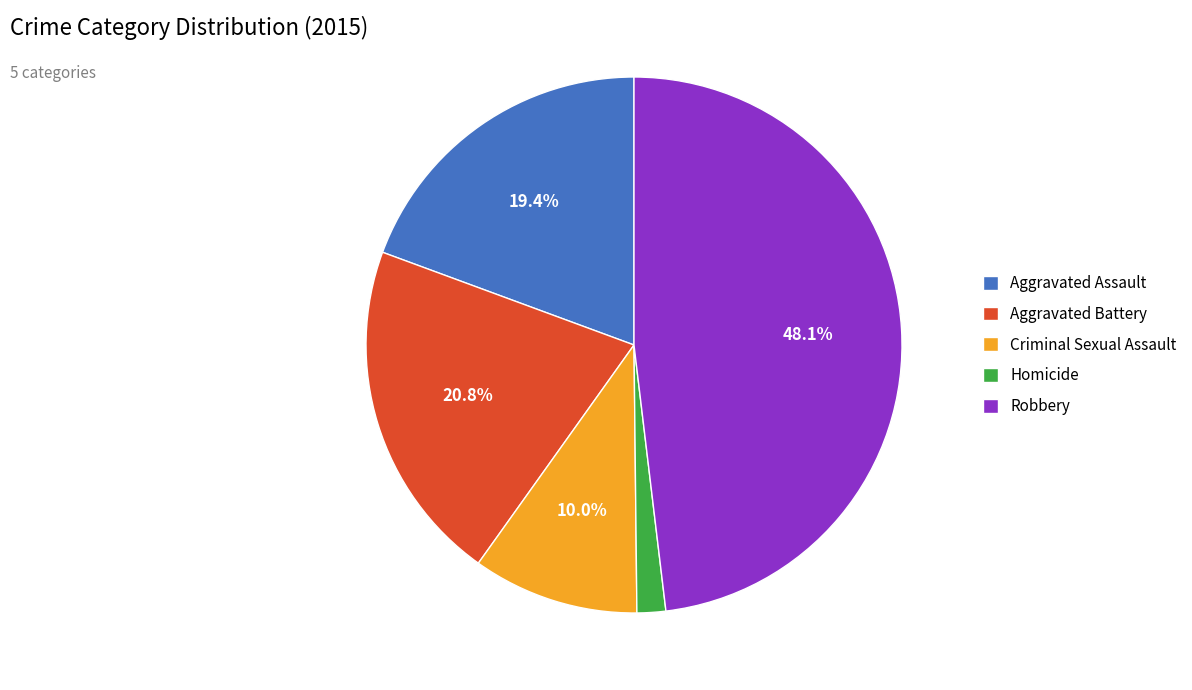

Is Aggravated Battery the majority of the pie?

No